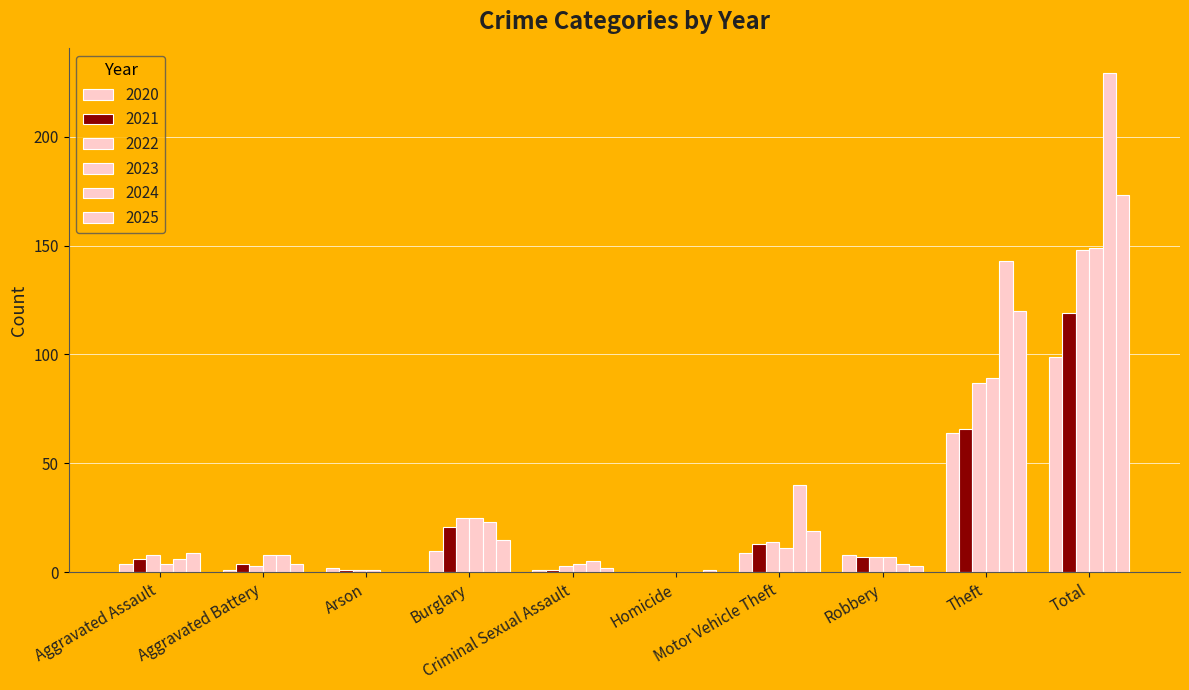

Does the chart contain stacked bars?

No